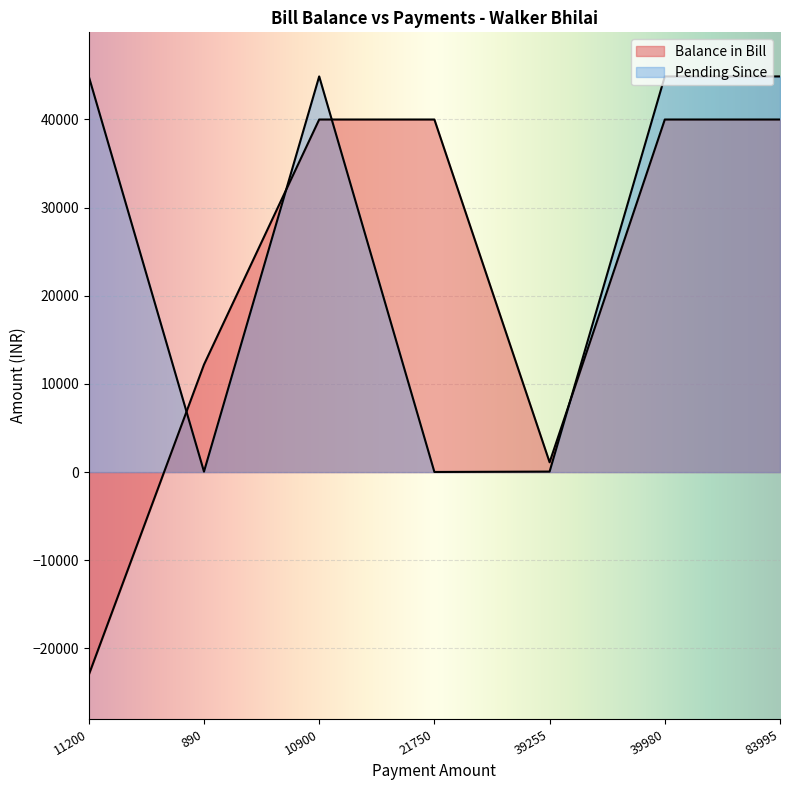

At which label is Pending Since closest to 22441?

11200